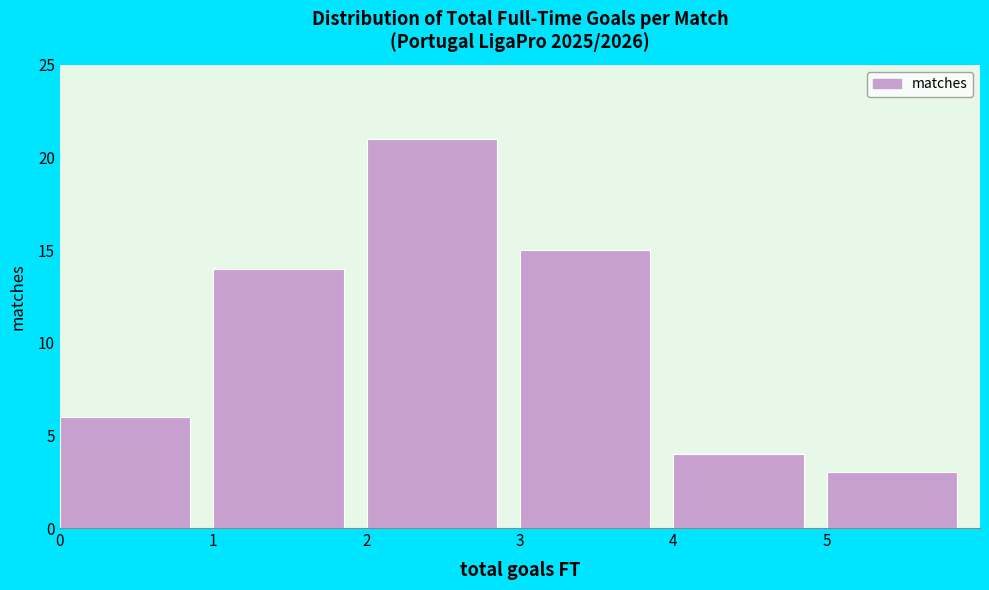

Which range on the x-axis has the tallest bar?

2 to 3